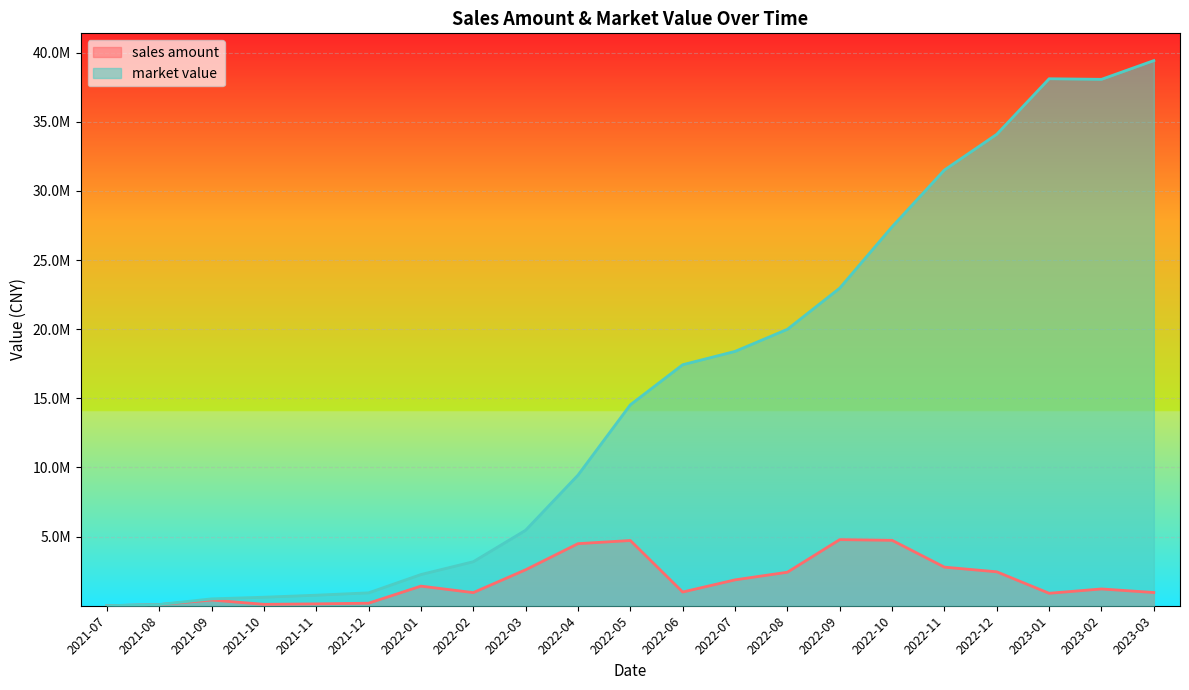

How many interior local valleys does the sales amount series have?

4